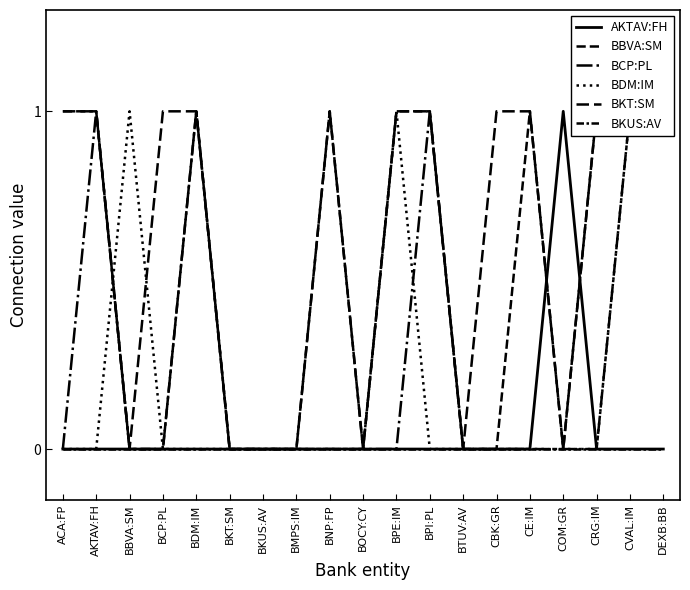

At which category is the sum across all series the highest?

CVAL:IM